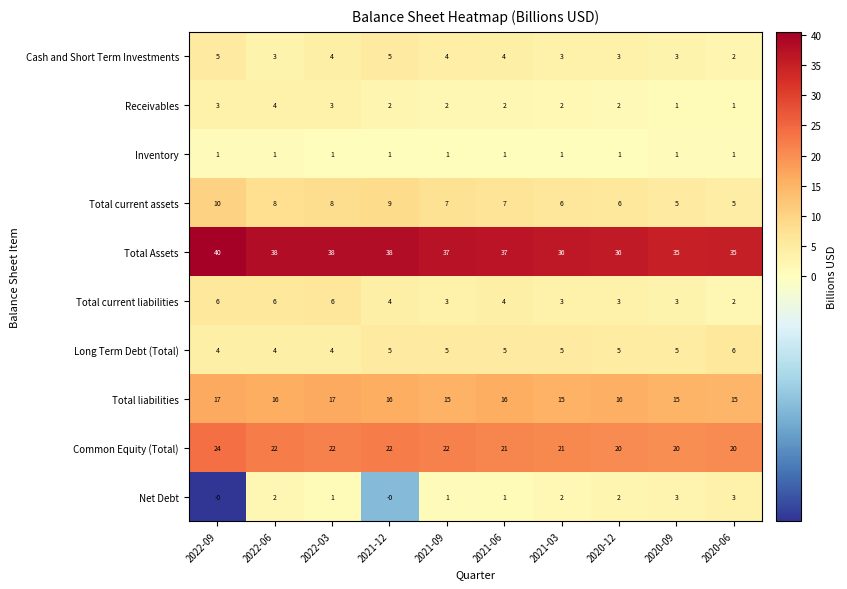

What is the lowest value of the Common Equity (Total) series?

20